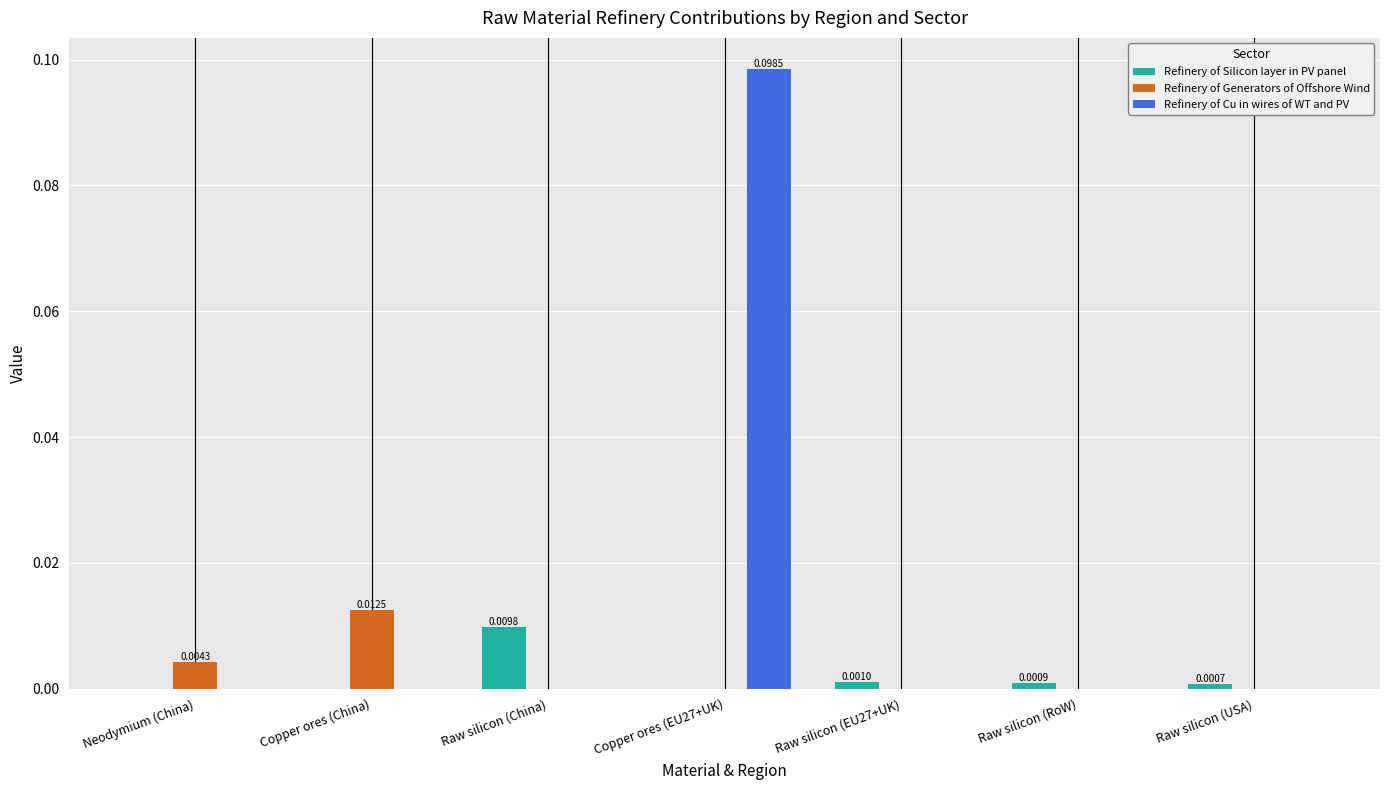

How many Refinery of Cu in wires of WT and PV values are between 0 and 1?

7